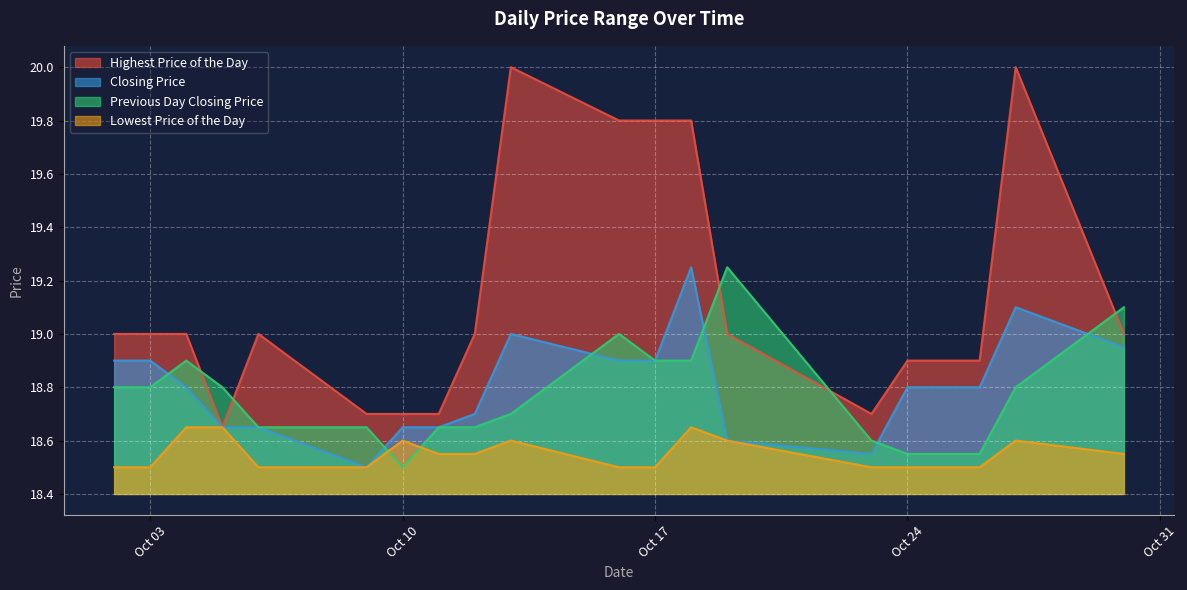

The value of Previous Day Closing Price at 20171018 is 18.9. True or false?

True